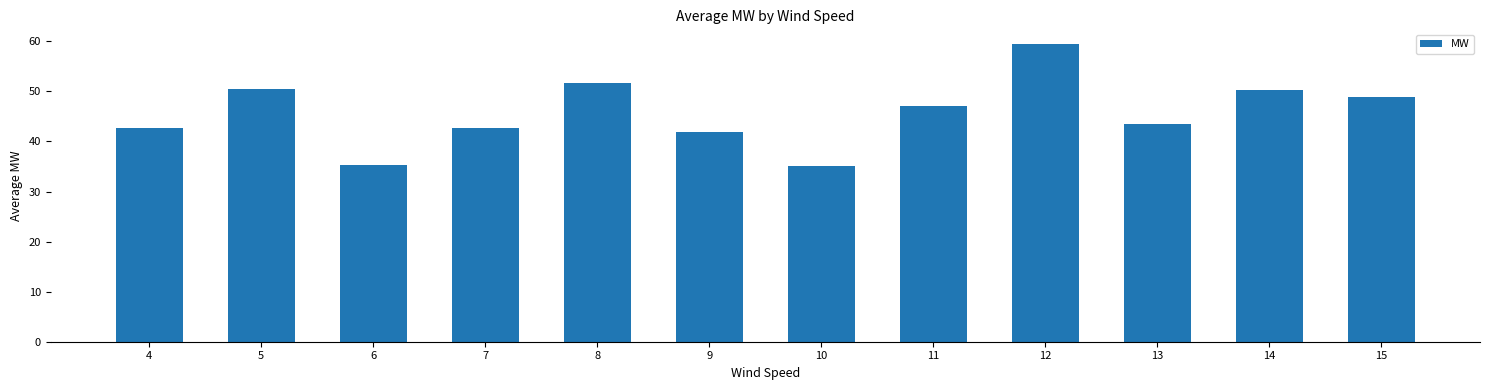

What is the difference between the values at 13 and 6?

8.1